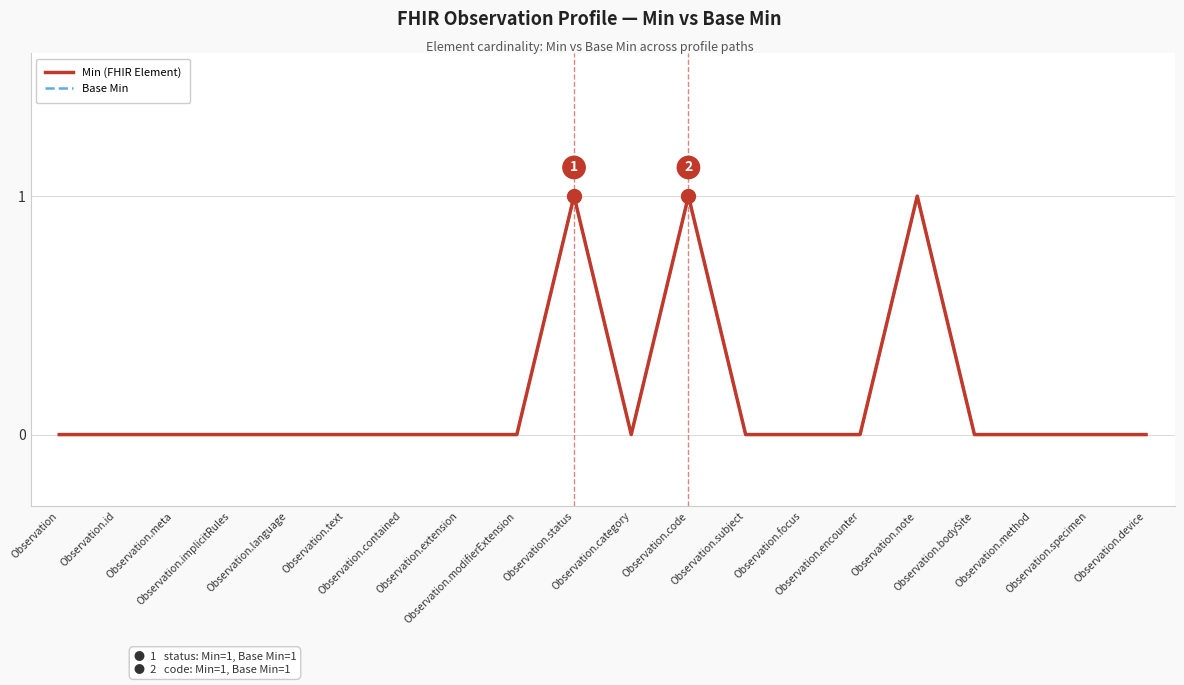

The Min (FHIR Element) series shows 1 at Observation.status. True or false?

True